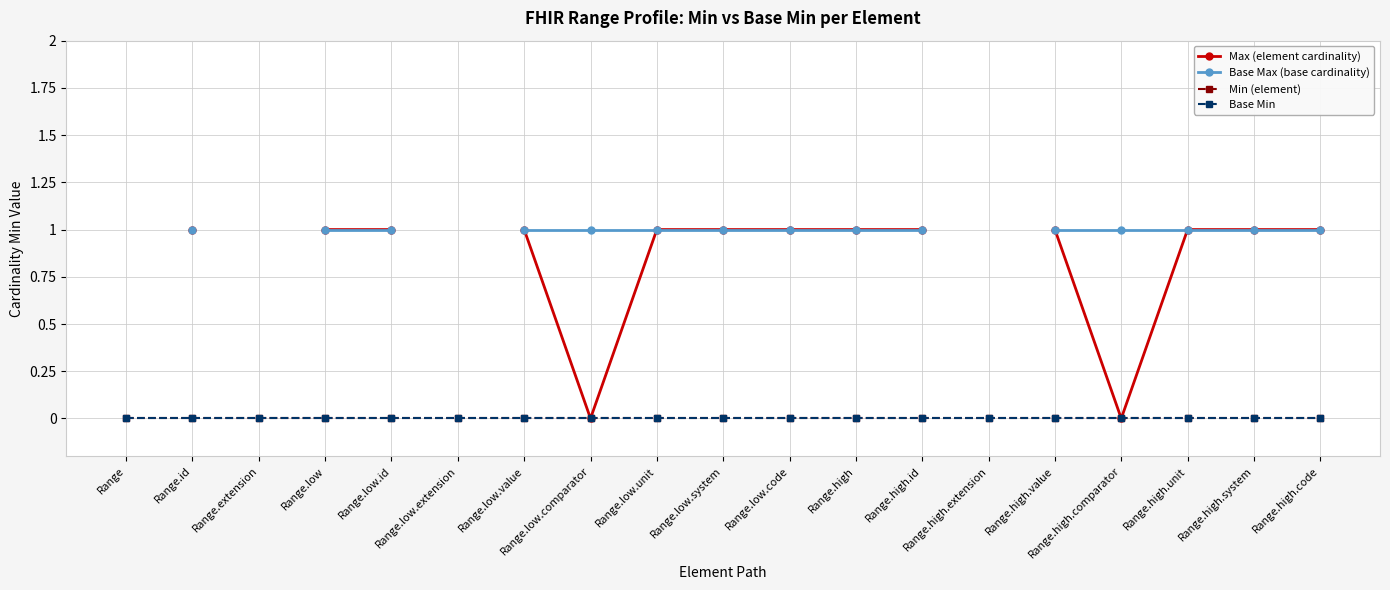

What is the label of the 12th point from the right?

Range.low.comparator